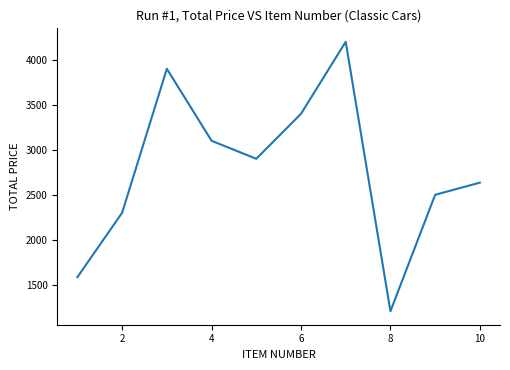

What is the greatest value displayed?

4200.0